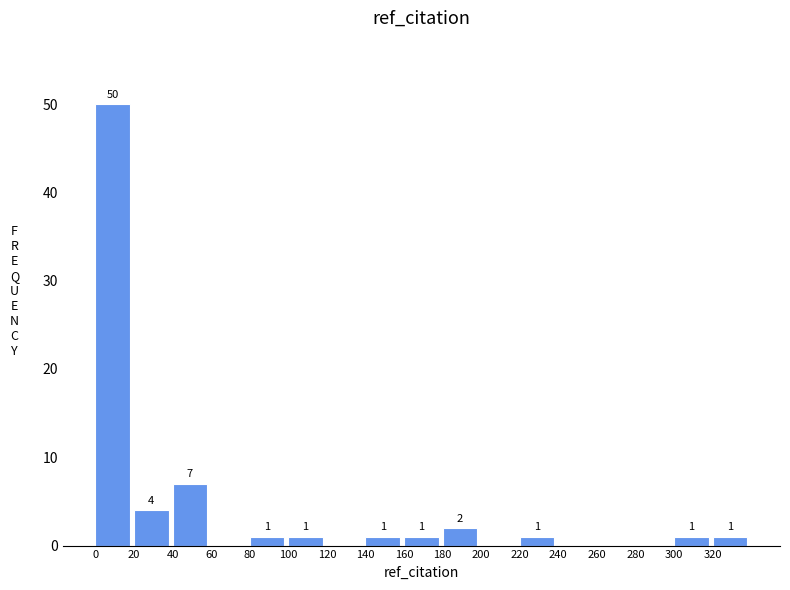

Which range on the x-axis has the tallest bar?

0 to 20